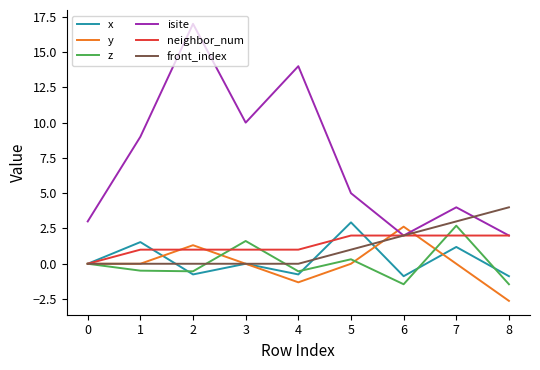

True or false: isite and x cross at least once.

False